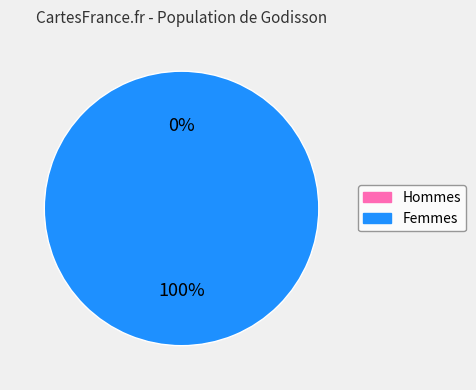

To the nearest percent, what is the average slice percentage?

50%